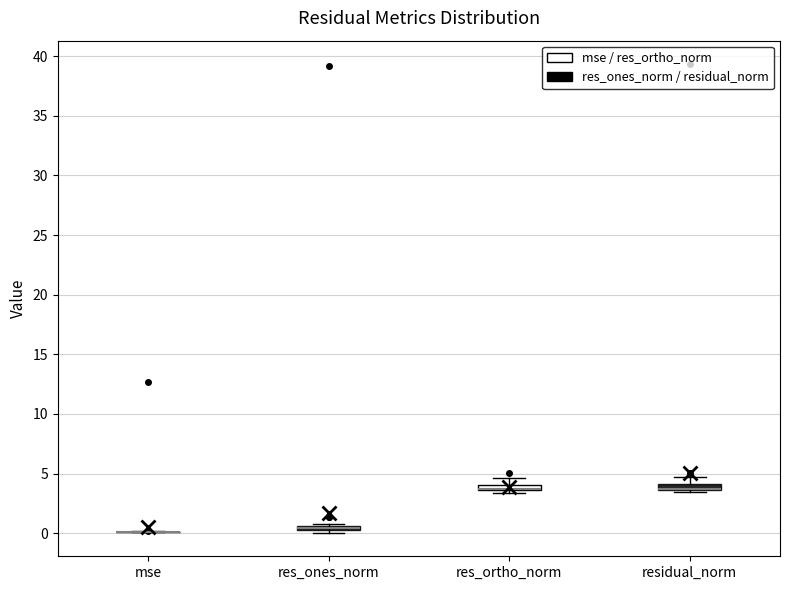

Where does the upper whisker of the box for residual_norm end on the y-axis? The values are not printed on the chart, so give them approximately, as read against the axis.

4.5